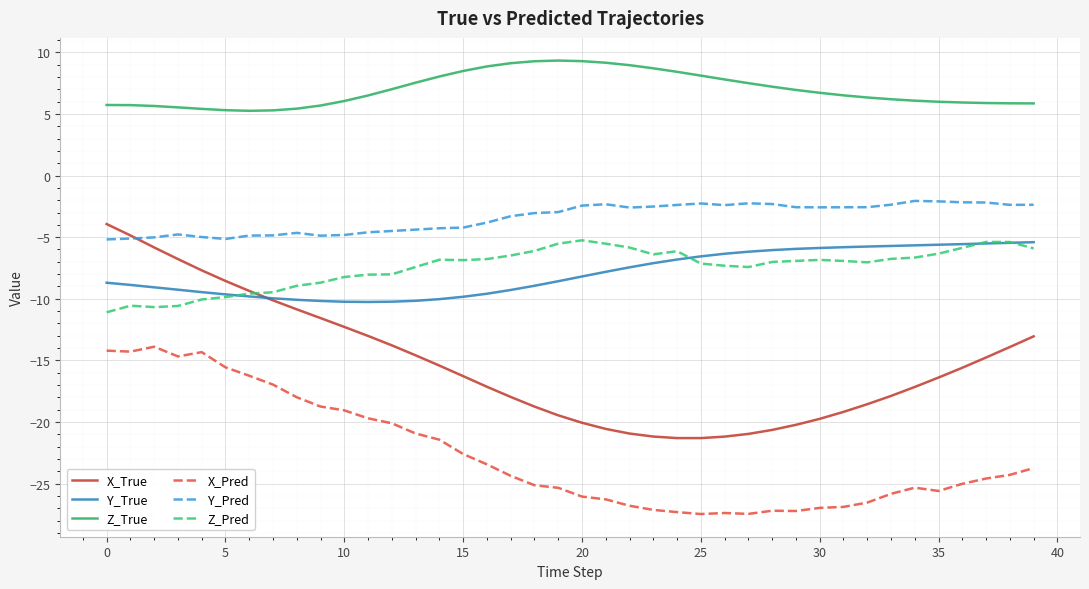

Which series has the widest spread of values?

X_True